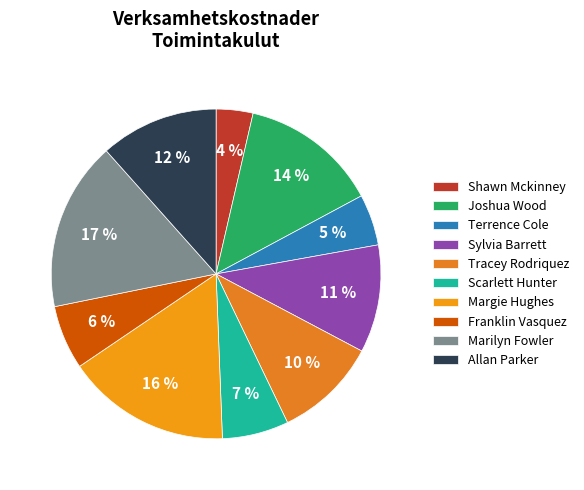

What is the change in value from Joshua Wood to Scarlett Hunter?

-364658936